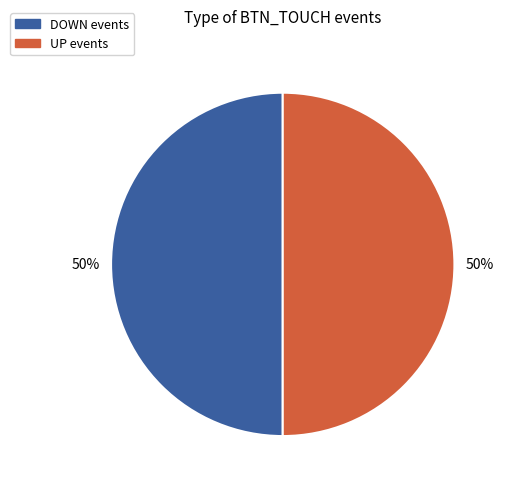

What percentage is the DOWN slice, to the nearest percent?

50%